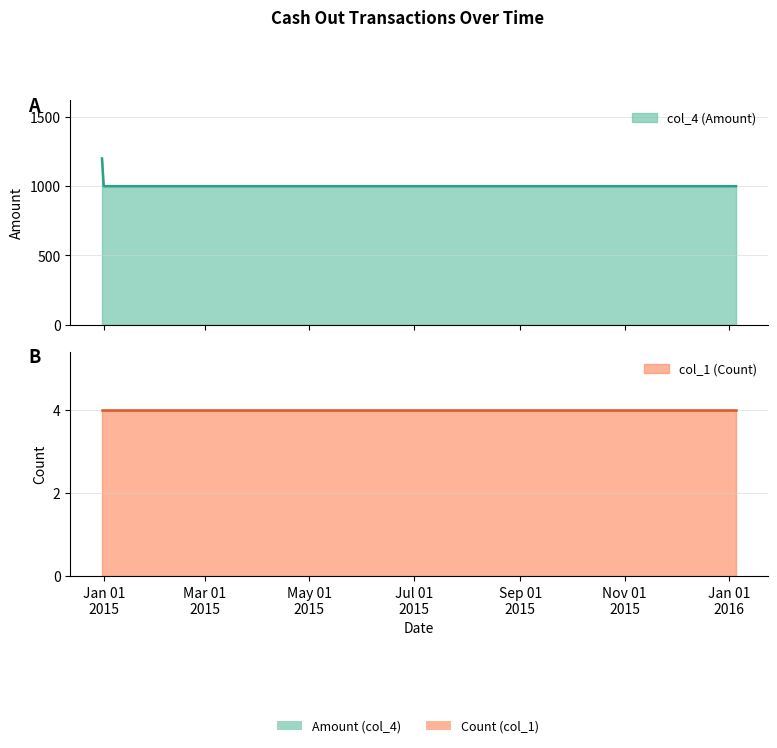

What is the change in value from 2014-12-31 to 2016-01-05?

-200